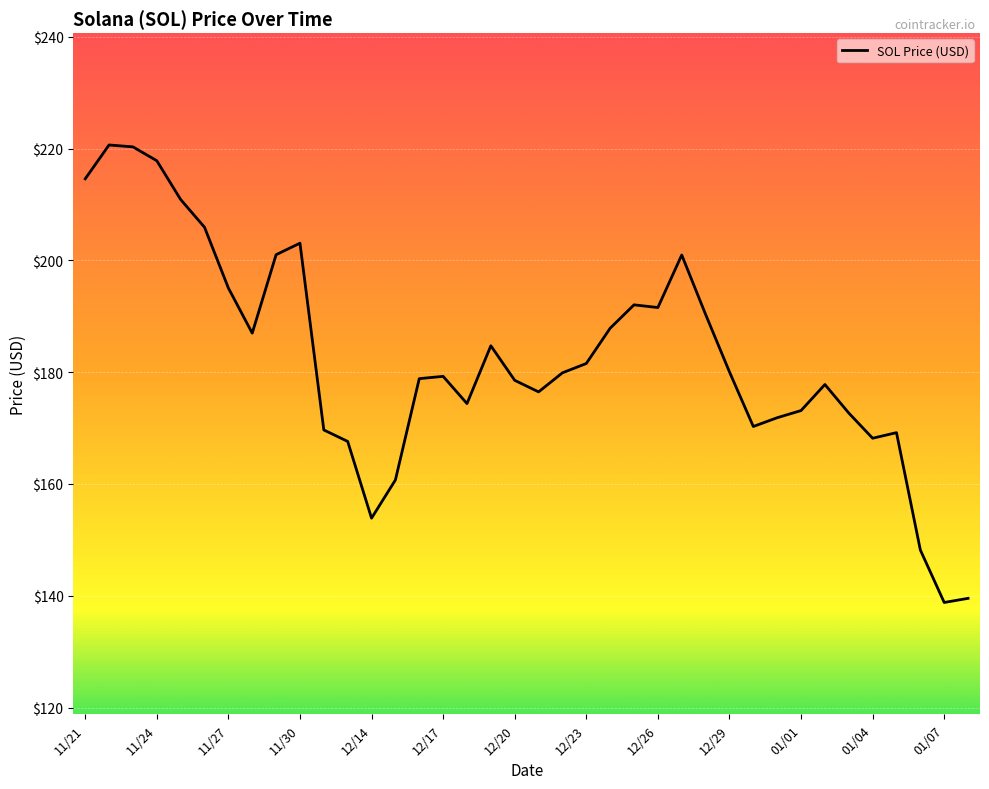

What is the smallest value displayed?

138.8